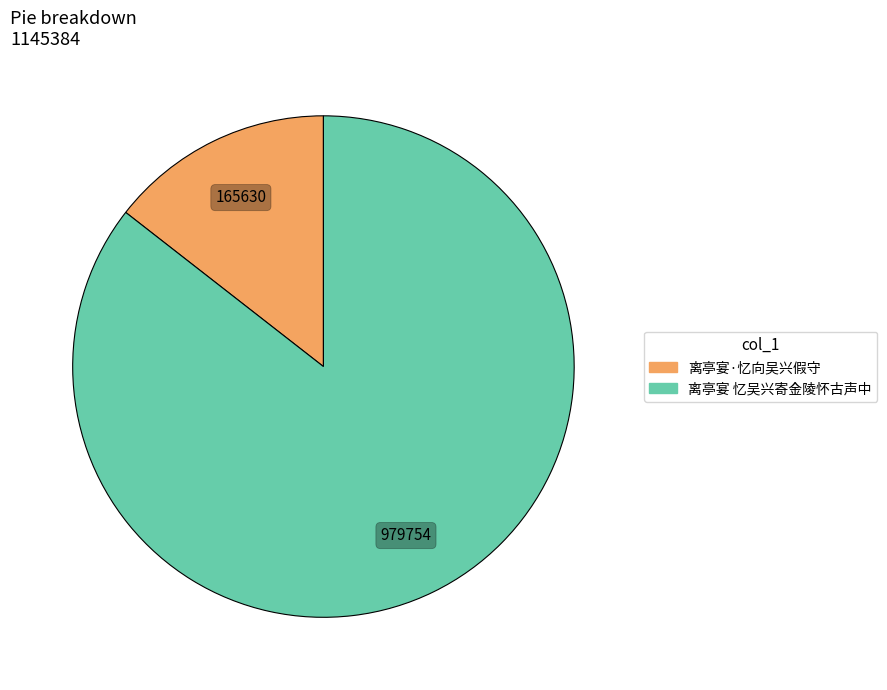

What is the smallest slice in the pie chart?

离亭宴·忆向吴兴假守